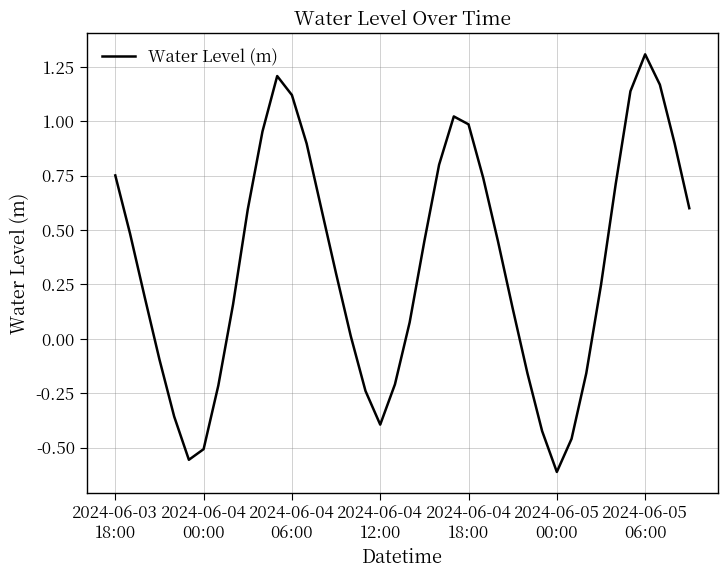

Reading left to right, list all the values displayed in this chart.

0.8	0.5	0.2	-0.1	-0.4	-0.6	-0.5	-0.2	0.2	0.6	1.0	1.2	1.1	0.9	0.6	0.3	0.0	-0.2	-0.4	-0.2	0.1	0.4	0.8	1.0	1.0	0.7	0.4	0.1	-0.2	-0.4	-0.6	-0.5	-0.2	0.2	0.7	1.1	1.3	1.2	0.9	0.6